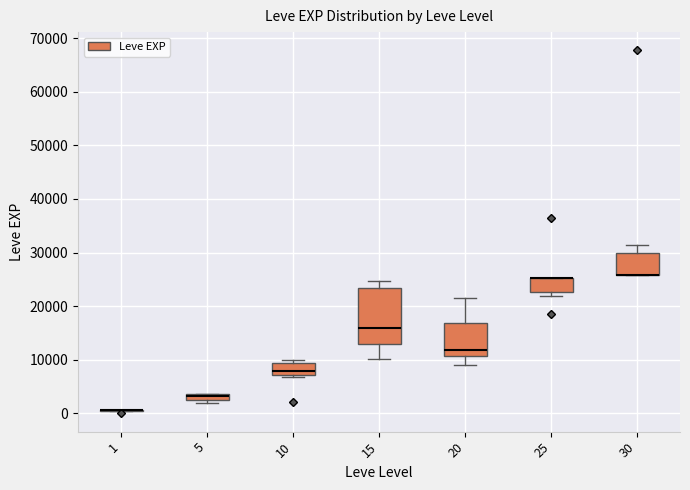

Where does the lower whisker of the box at x = 20 end on the y-axis? The values are not printed on the chart, so give them approximately, as read against the axis.

9000